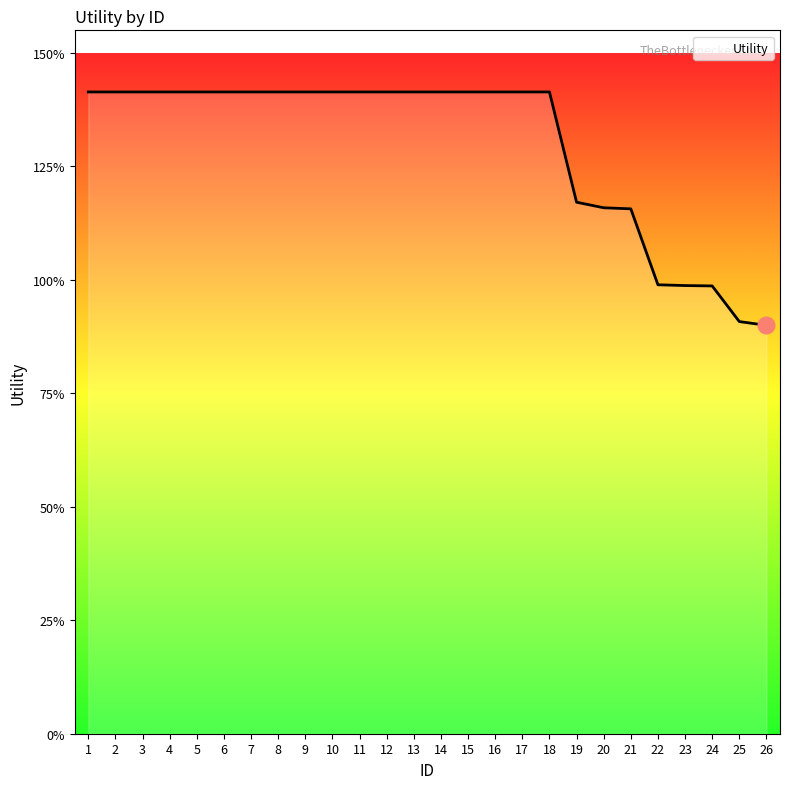

What is the difference between the second highest and second lowest values?

0.5